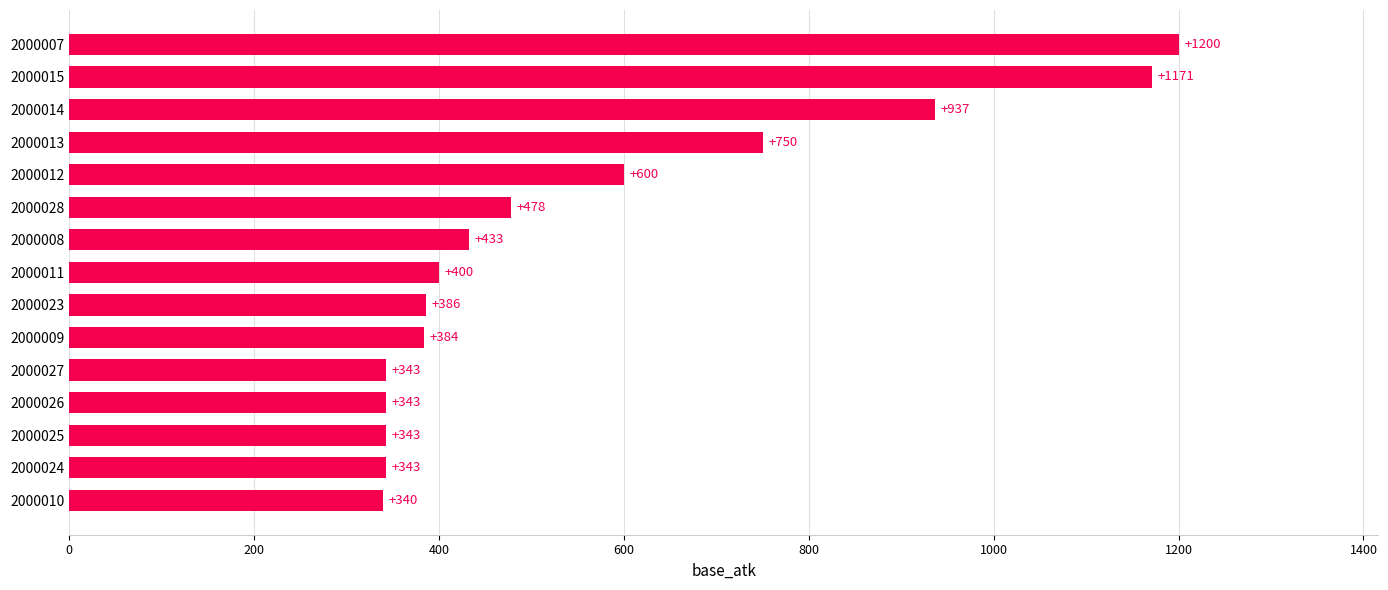

Approximately how many times larger is the value at 2000011 compared to 2000009?

1.0